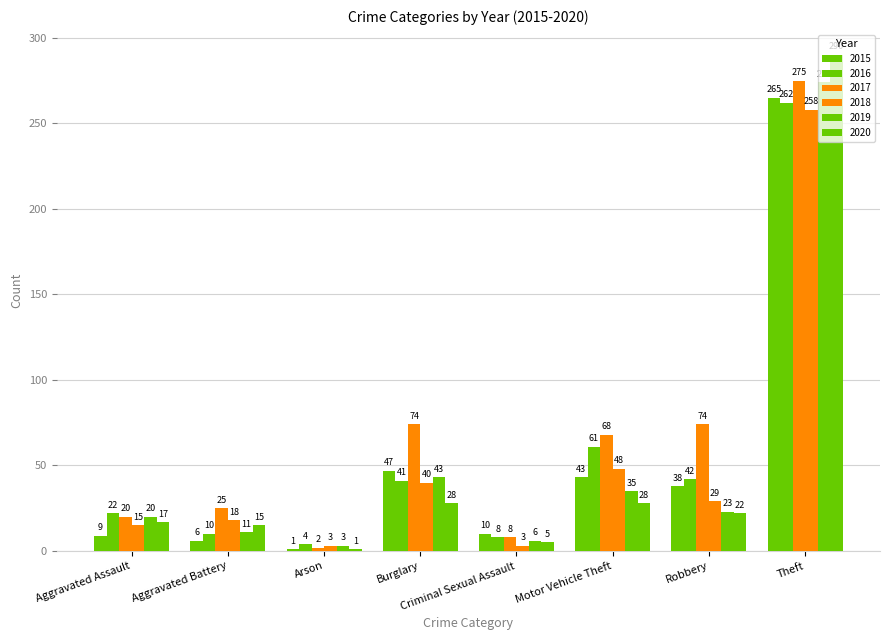

Does the chart contain stacked bars?

No